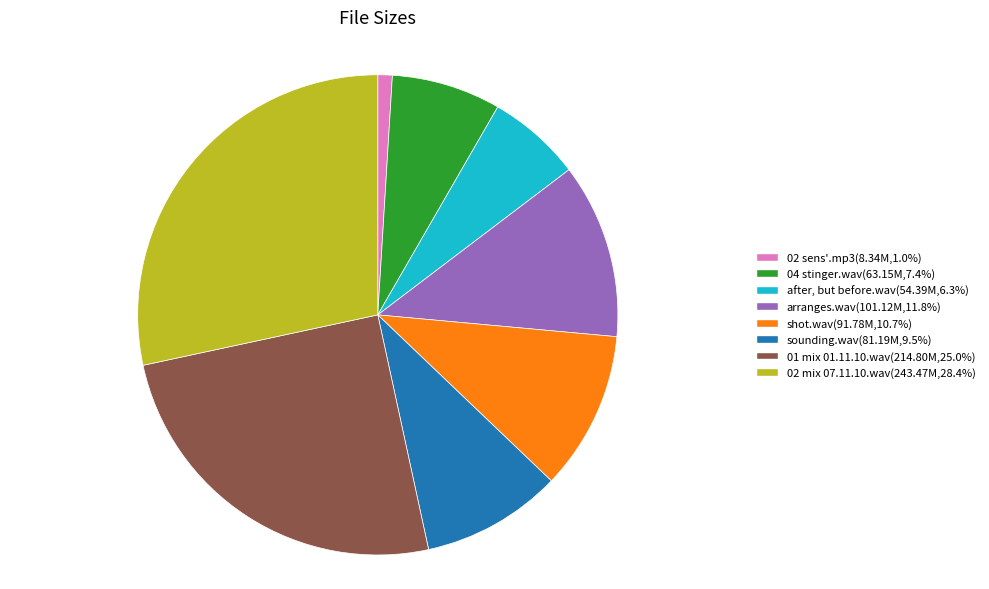

How many segments does this pie chart have?

8